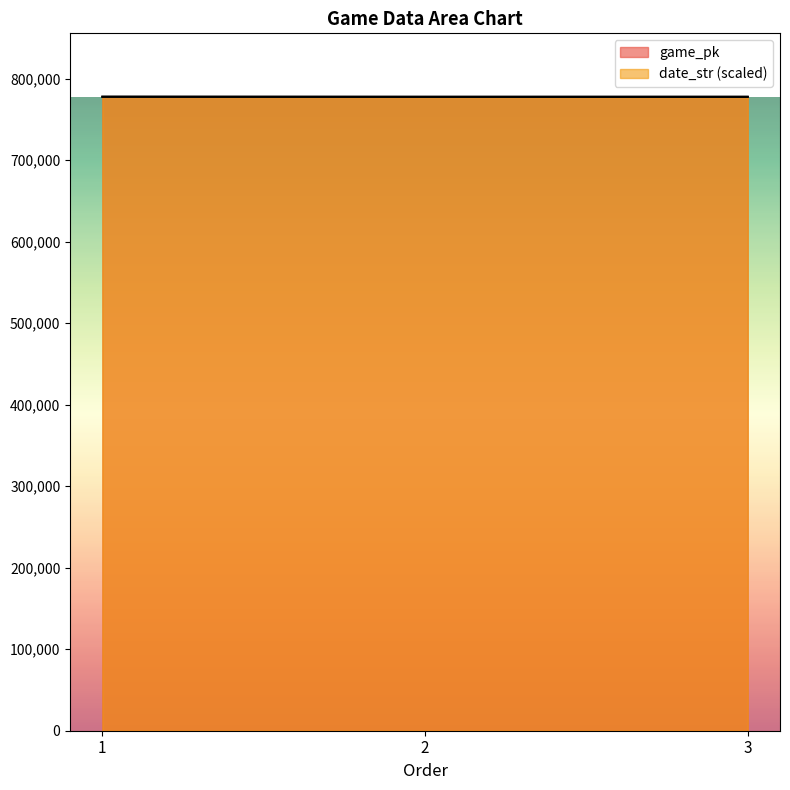

How many data points in game_pk are above 777702?

1